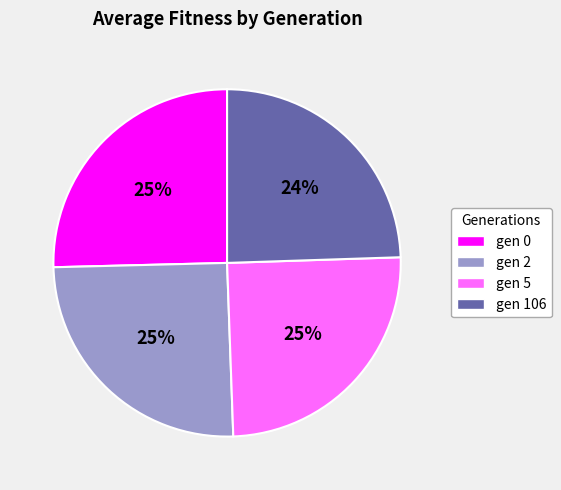

Approximately how many times larger is the value at gen 5 compared to gen 106?

1.0